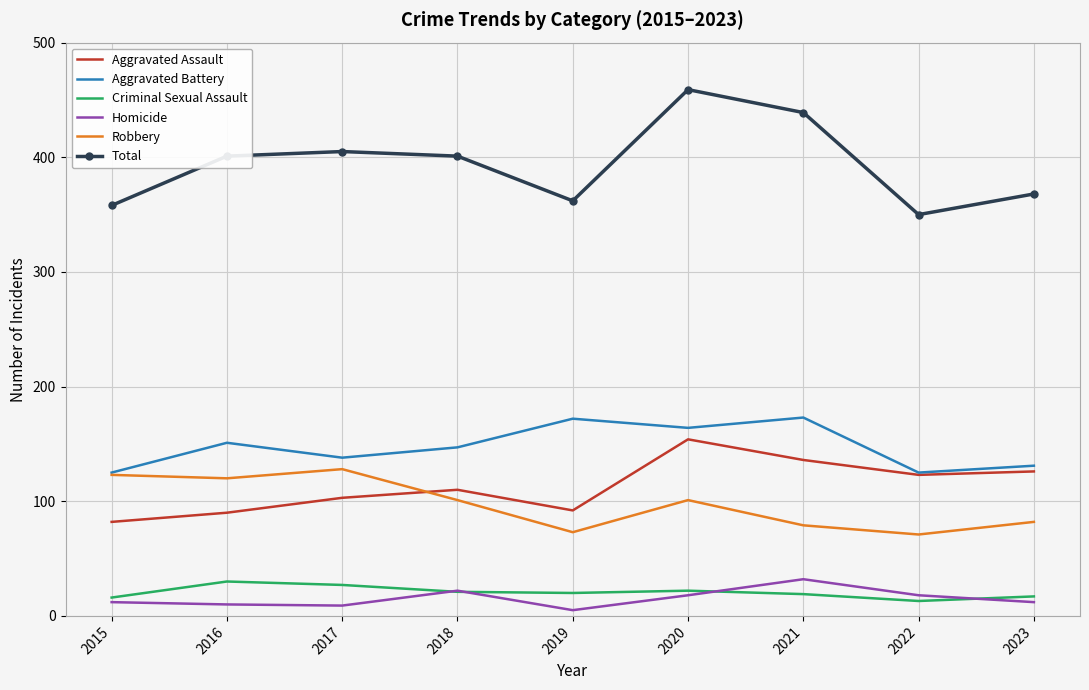

Which series has the largest total across all categories?

Total